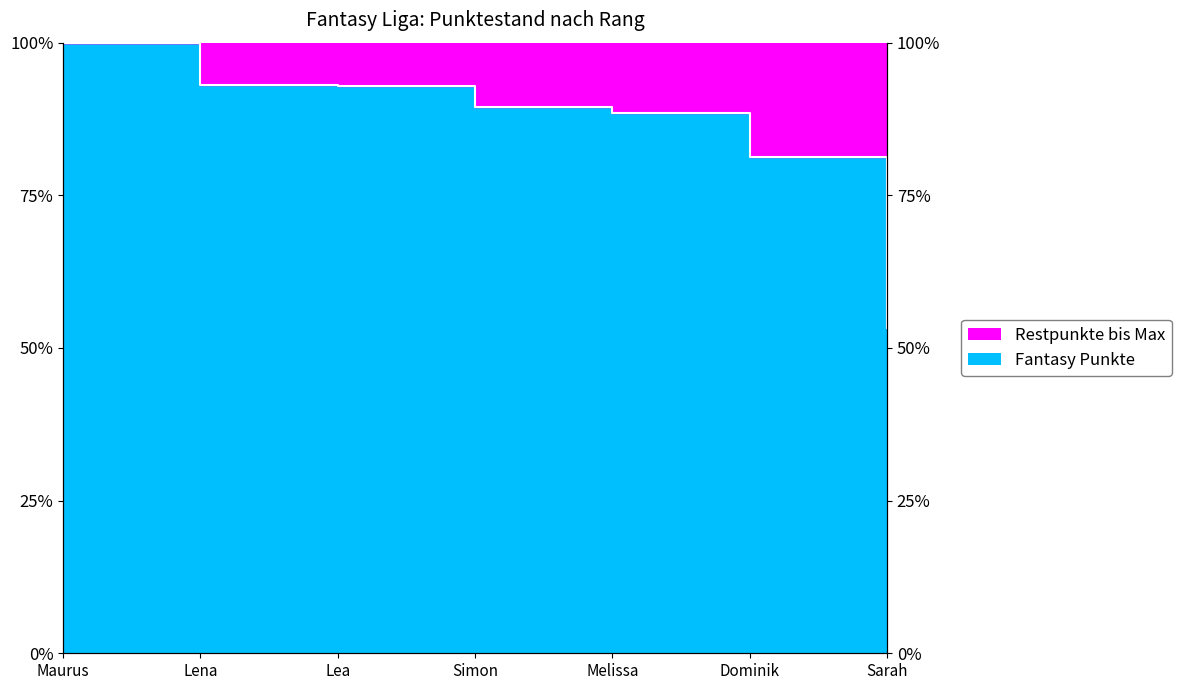

Is it true that the value at Lena is 93.1?

True